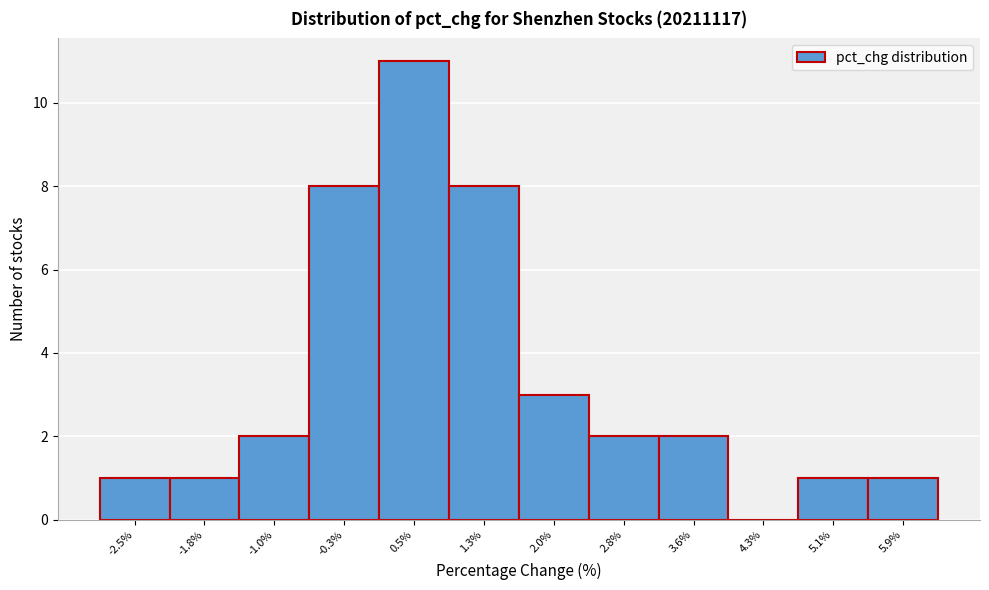

Reading left to right, transcribe this chart: for each bar, give the range it covers on the x-axis and its height. Neither the bar edges nor the heights are printed on the chart, so give them approximately, as read against the axes.

-2.9 to -2.2: 1
-2.2 to -1.4: 1
-1.4 to -0.6: 2
-0.6 to 0.1: 8
0.1 to 0.9: 11
0.9 to 1.7: 8
1.7 to 2.4: 3
2.4 to 3.2: 2
3.2 to 3.9: 2
3.9 to 4.7: 0
4.7 to 5.5: 1
5.5 to 6.2: 1